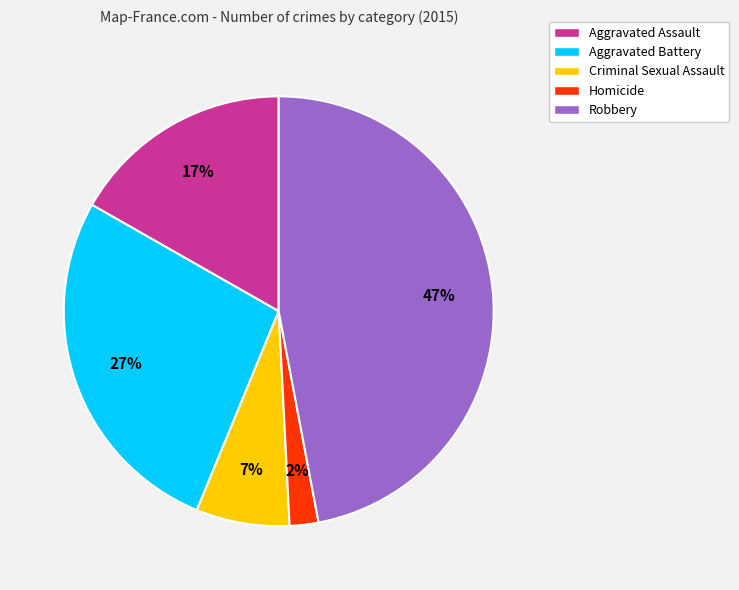

To the nearest percent, what is the difference between the Criminal Sexual Assault and Homicide slice percentages?

5%